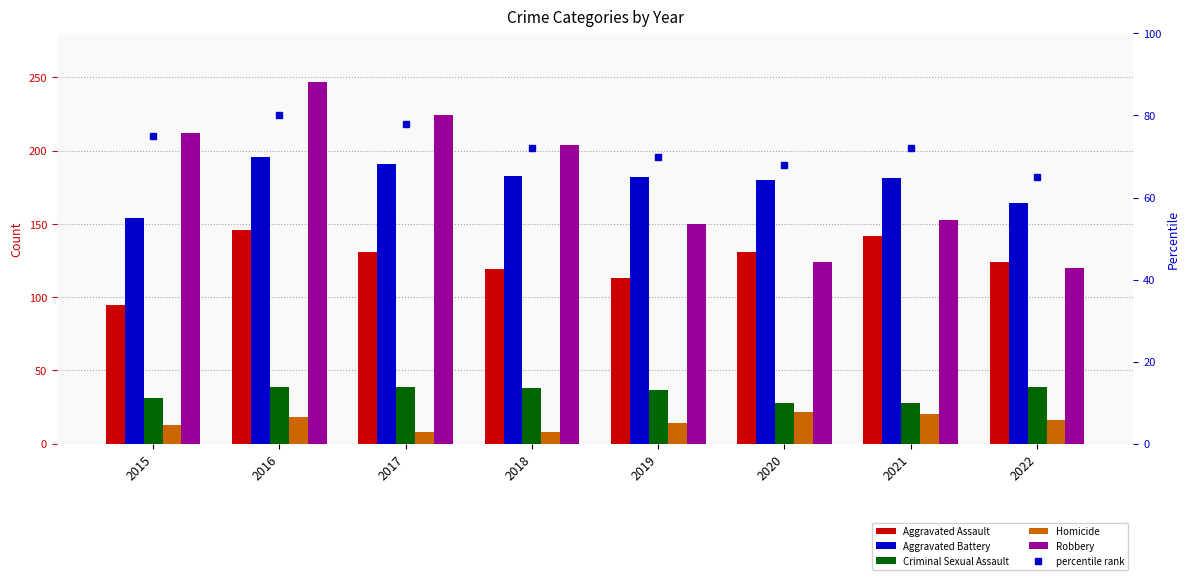

Read the Robbery value at 2017.

224